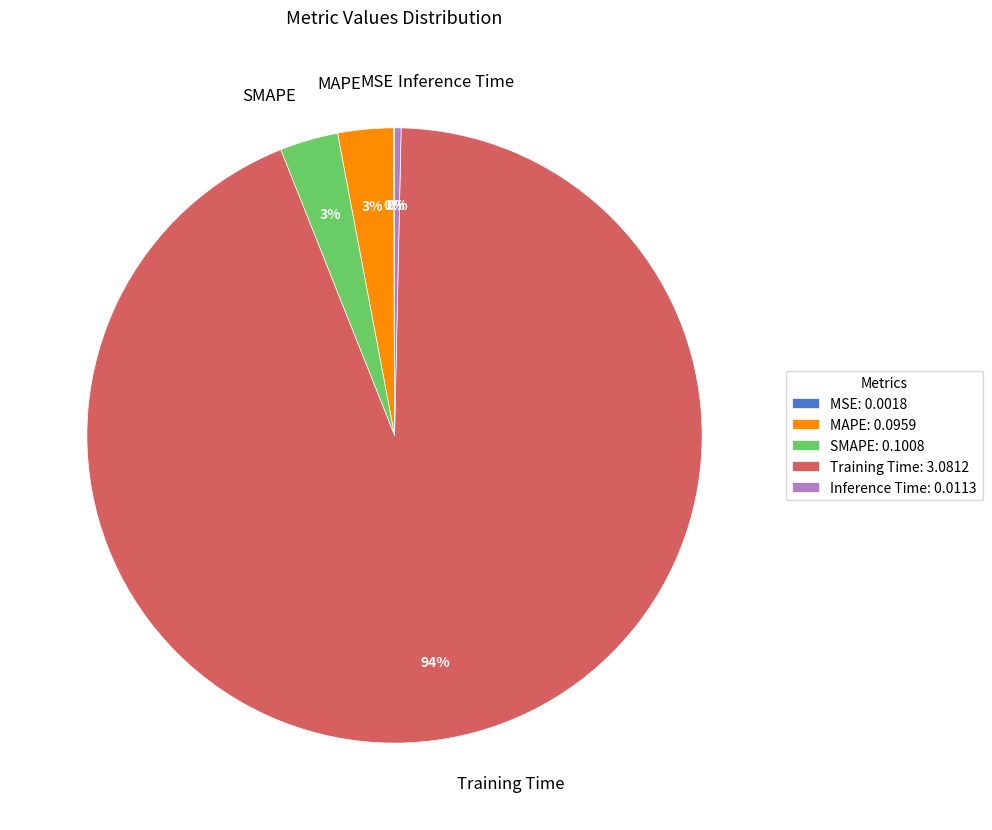

Which category accounts for the majority?

Training Time